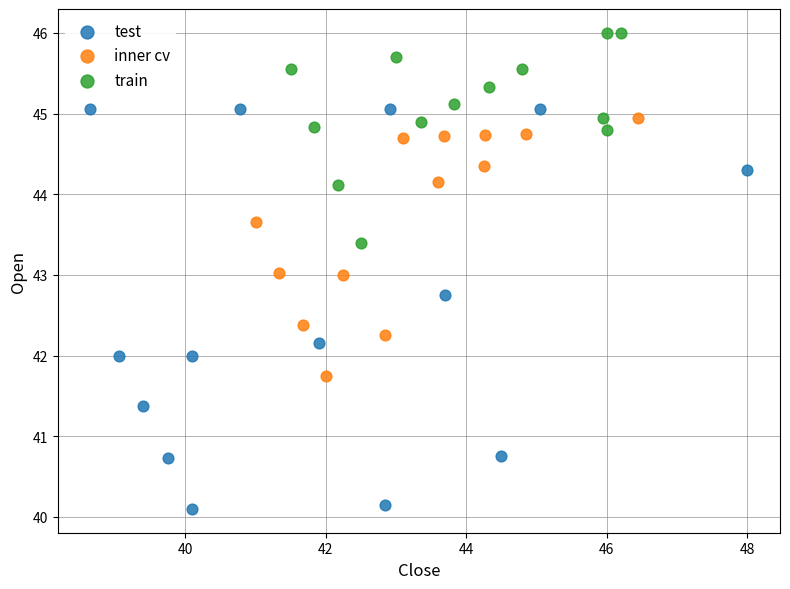

Which series has the largest Y range (max minus min)?

test